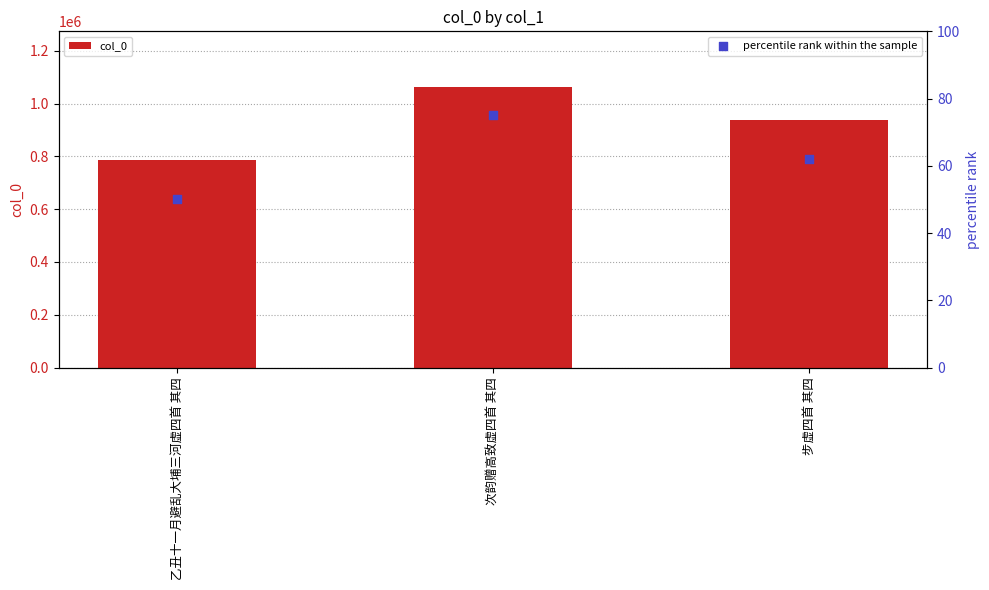

Which series contains the lowest Y value?

percentile rank within the sample